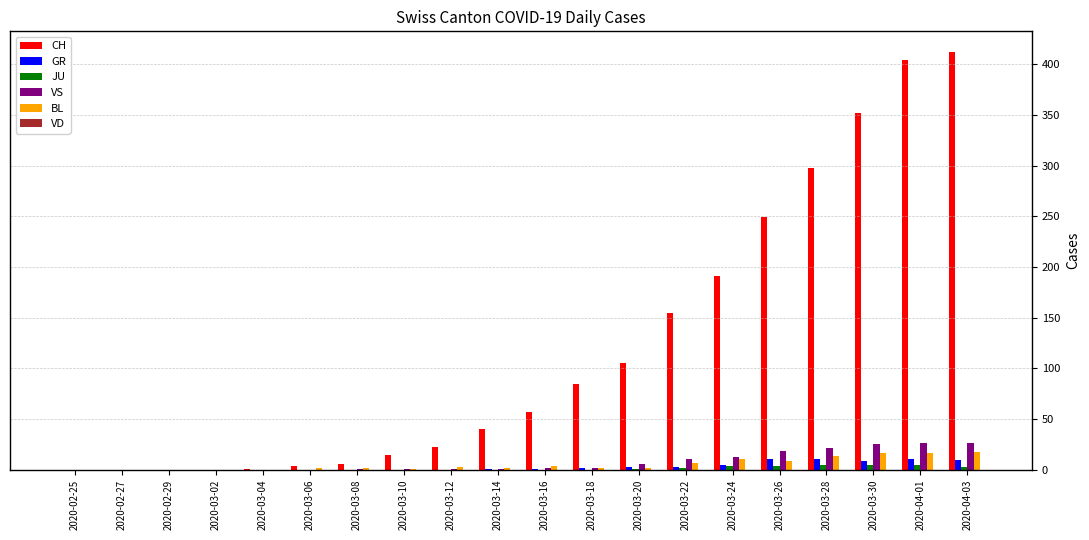

What is the maximum value shown in the chart?

412